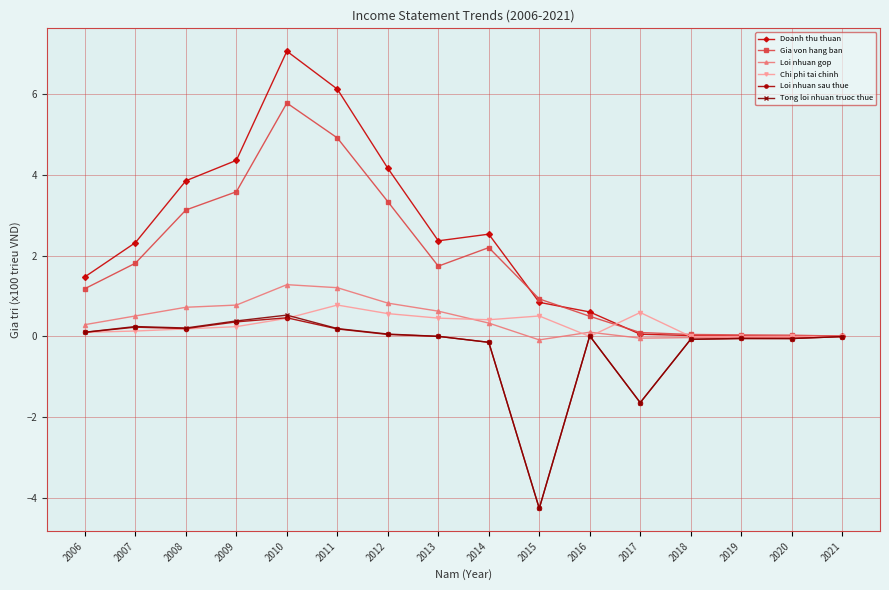

Between 2009 and 2010, which series saw the biggest shift?

Doanh thu thuan